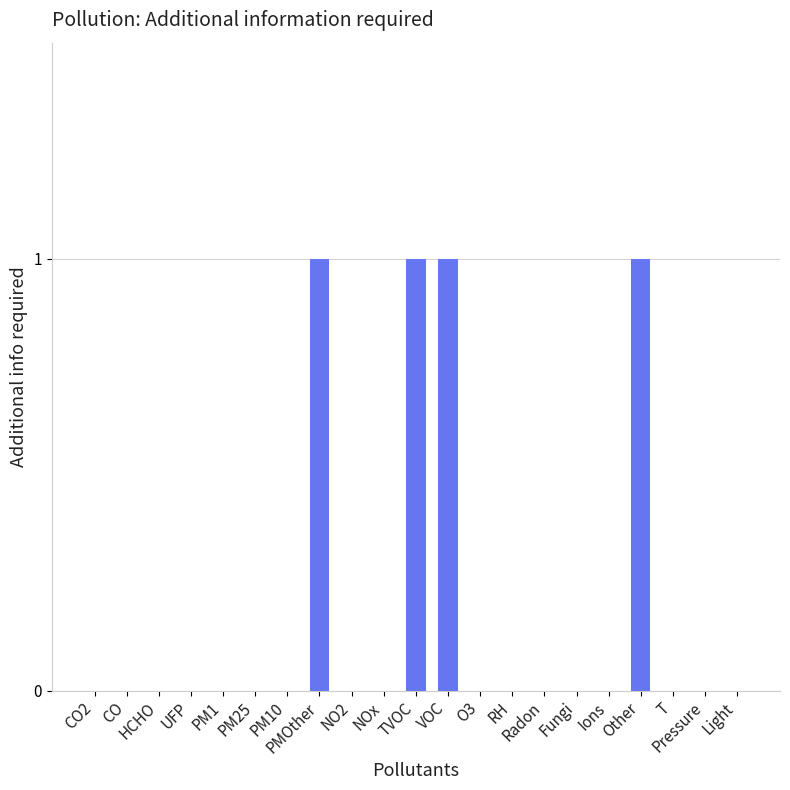

What is the maximum value shown in the chart?

1